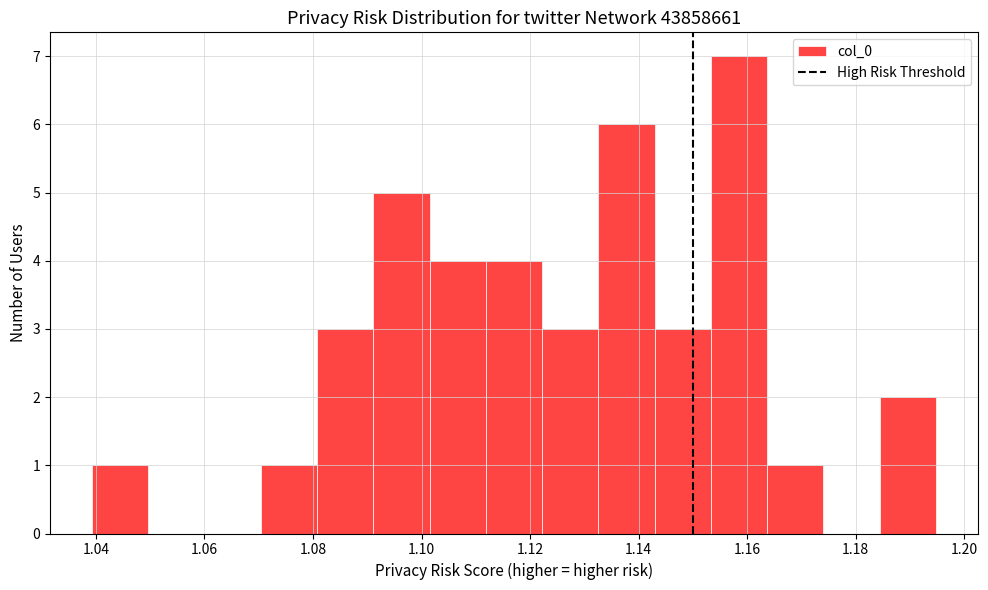

Reading left to right, transcribe this chart: for each bar, give the range it covers on the x-axis and its height. Neither the bar edges nor the heights are printed on the chart, so give them approximately, as read against the axes.

1.040 to 1.050: 1
1.050 to 1.060: 0
1.060 to 1.070: 0
1.070 to 1.080: 1
1.080 to 1.092: 3
1.092 to 1.102: 5
1.102 to 1.112: 4
1.112 to 1.122: 4
1.122 to 1.132: 3
1.132 to 1.142: 6
1.142 to 1.154: 3
1.154 to 1.164: 7
1.164 to 1.174: 1
1.174 to 1.184: 0
1.184 to 1.194: 2